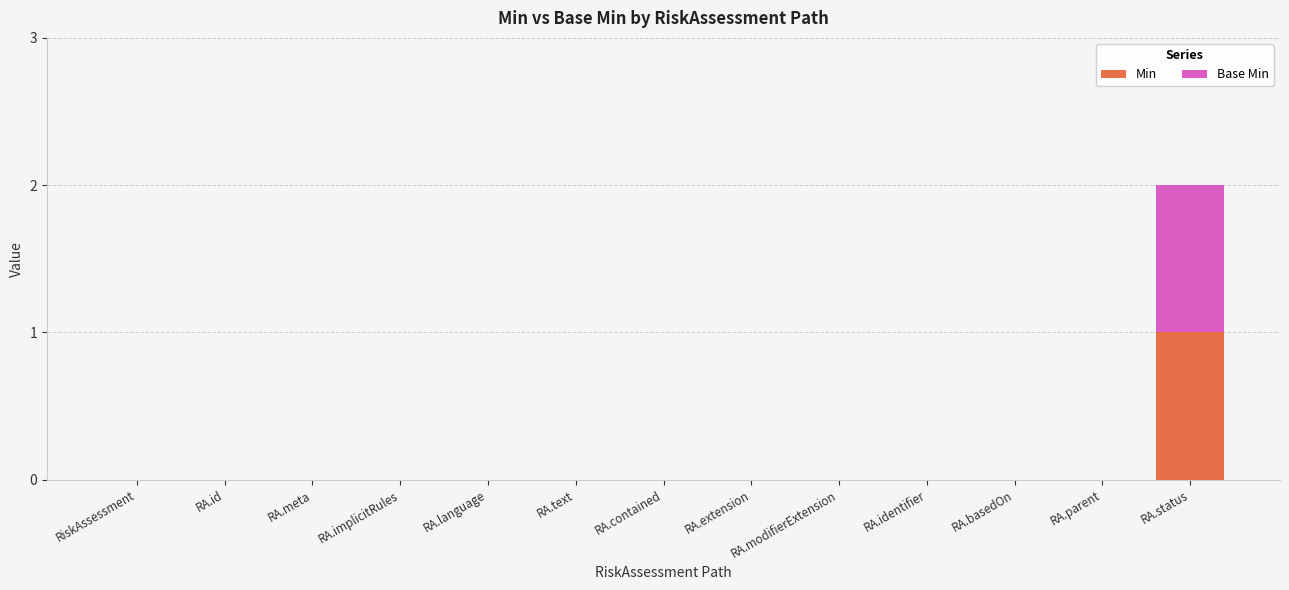

The Min series shows 1 at RA.text. True or false?

False